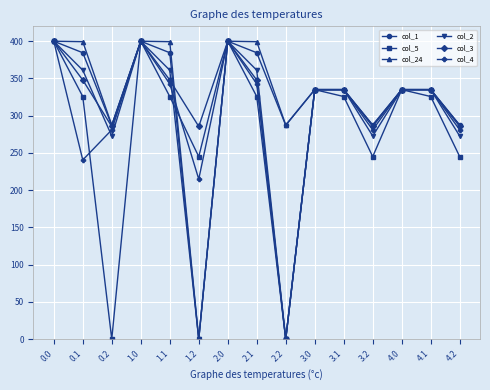

What is the difference between the second highest and second lowest values in the col_1 series?

112.9